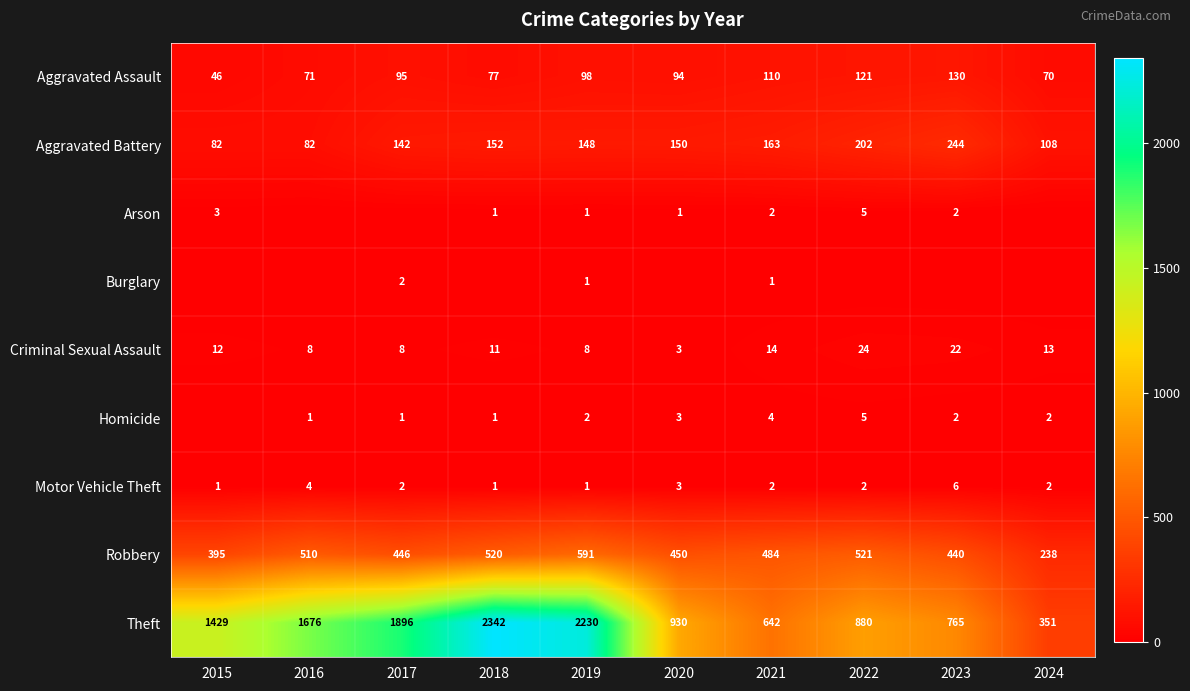

What is the lowest value of the Robbery series?

238